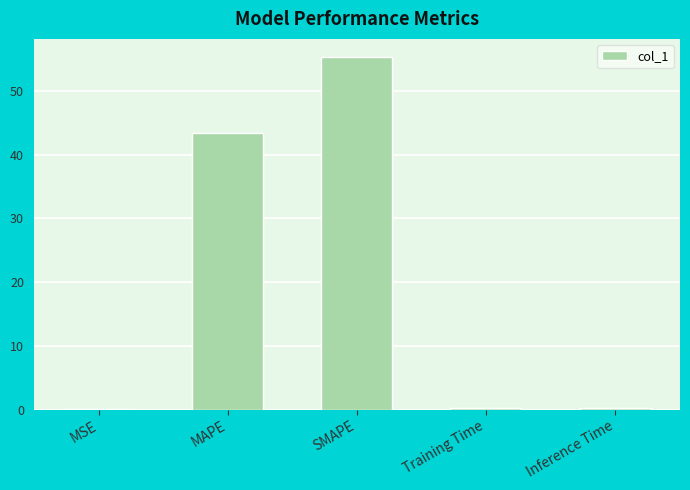

At which label is the value closest to 27?

MAPE